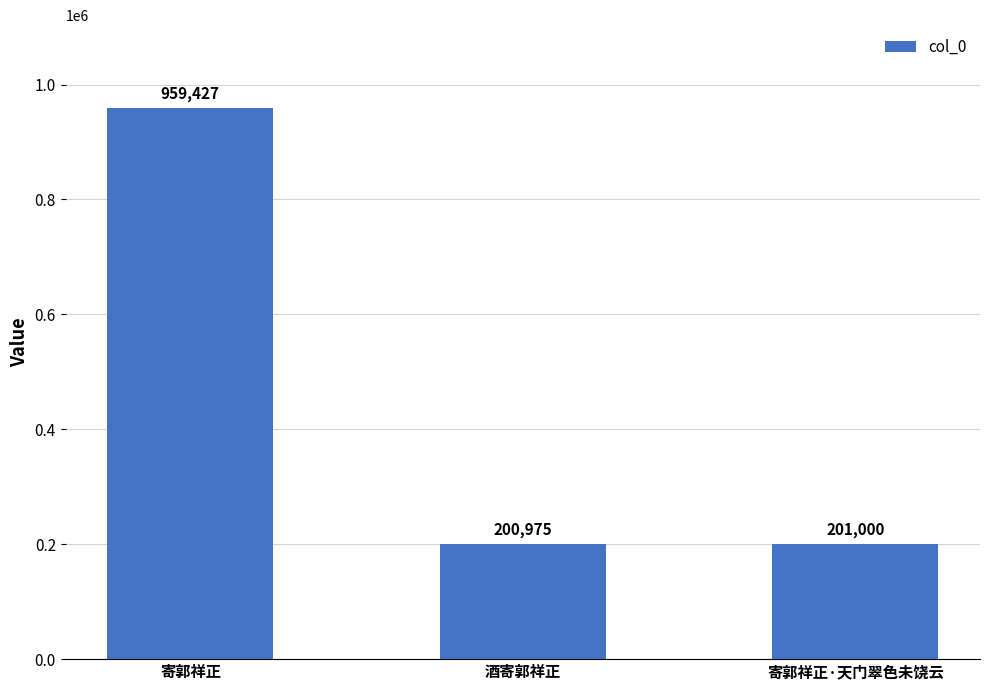

What is the difference between the maximum and minimum values?

758452